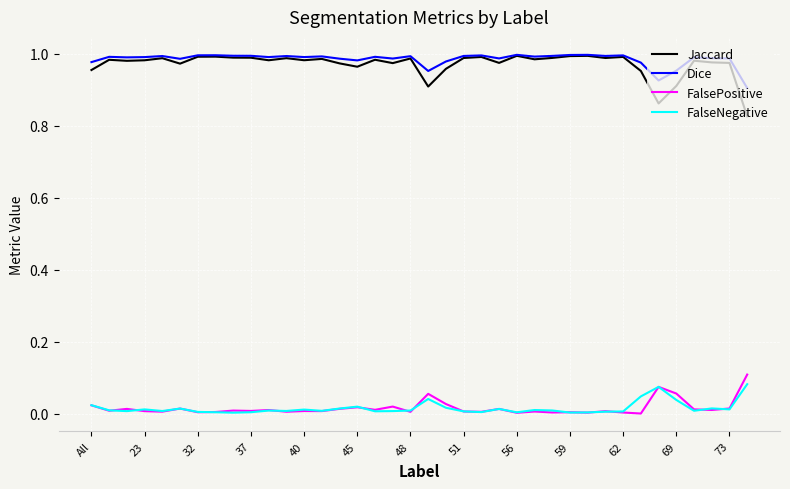

True or false: FalsePositive and FalseNegative intersect in this chart.

True